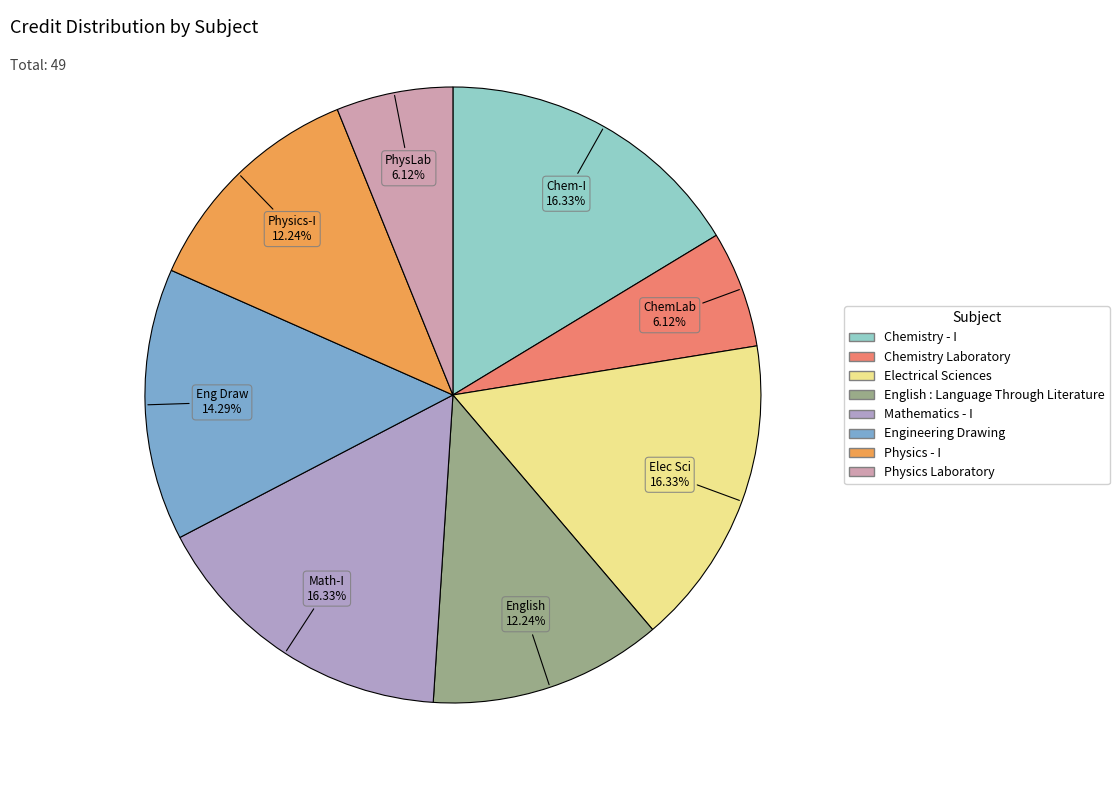

What portion of the pie excludes Physics - I?

87.8%